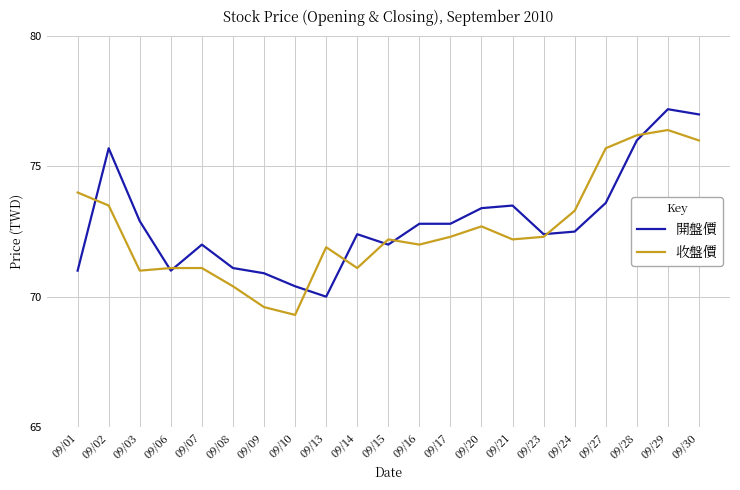

Where does the 收盤價 series first go above 72?

09/01